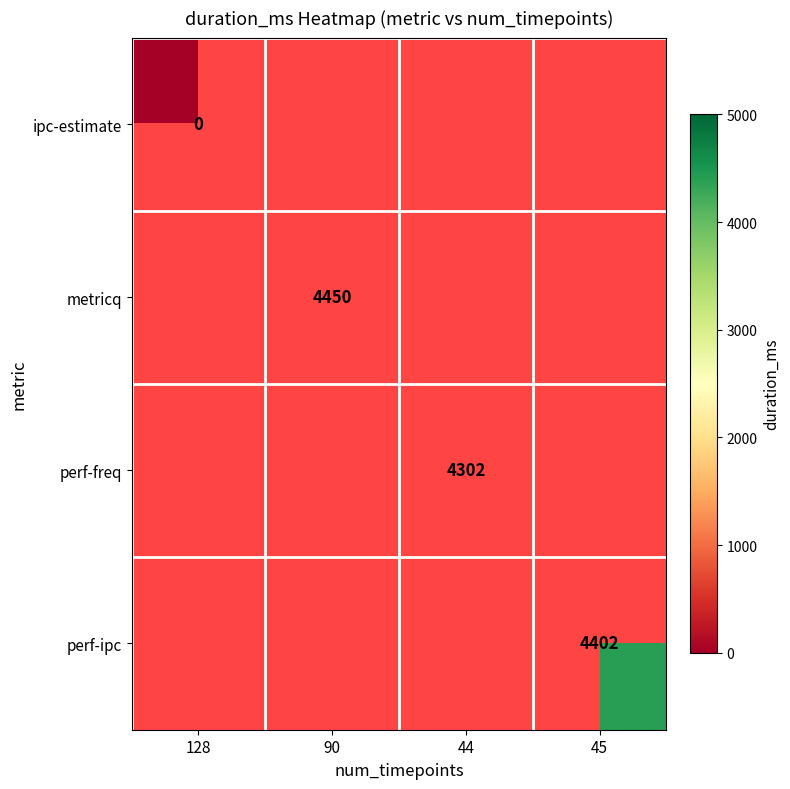

The value of metricq at 90 is 7409. True or false?

False